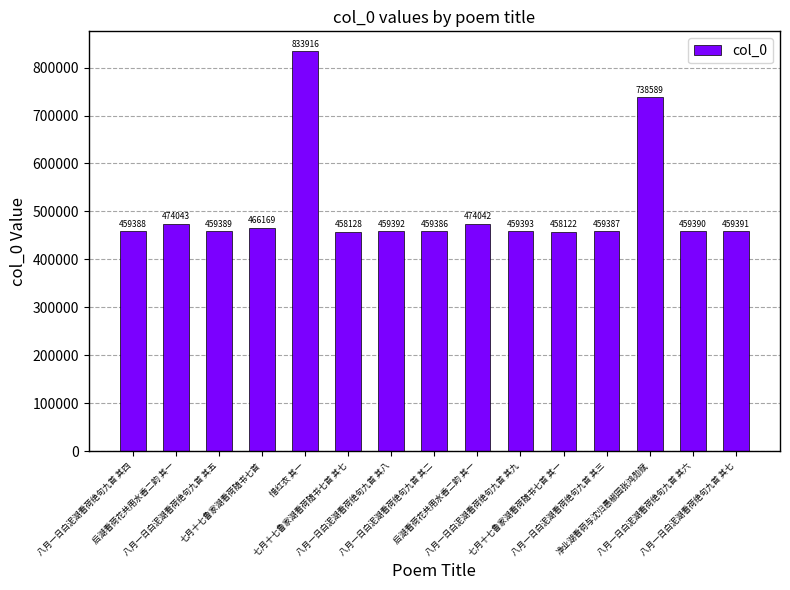

What is the difference between the maximum and minimum values?

375794